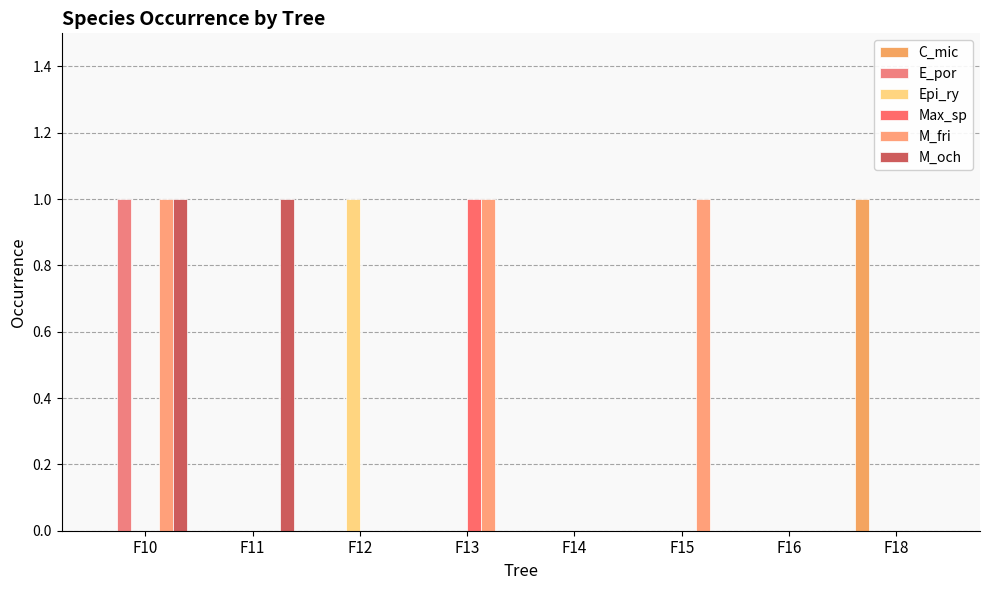

At which category is the sum across all series the highest?

F10